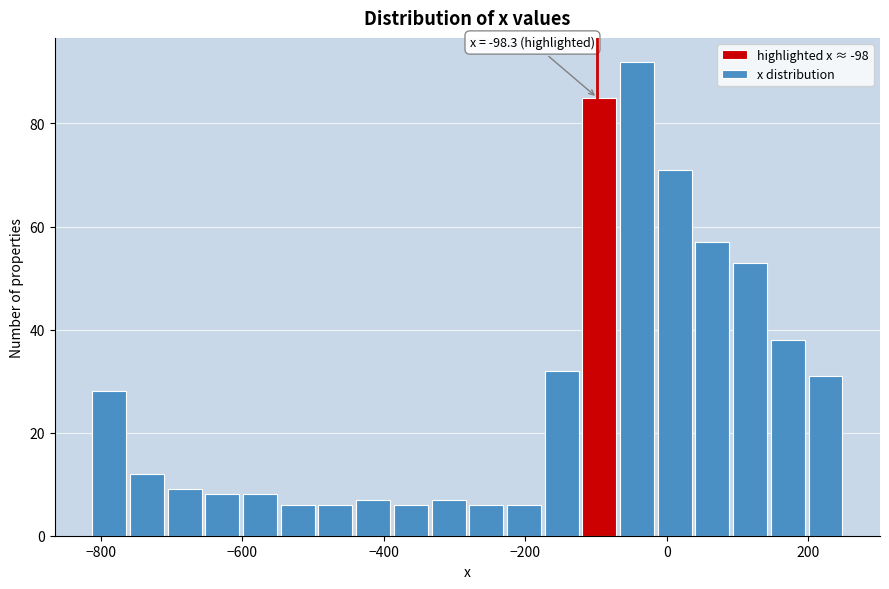

Read against the x-axis, roughly where is the centre of the tallest bar?

-40